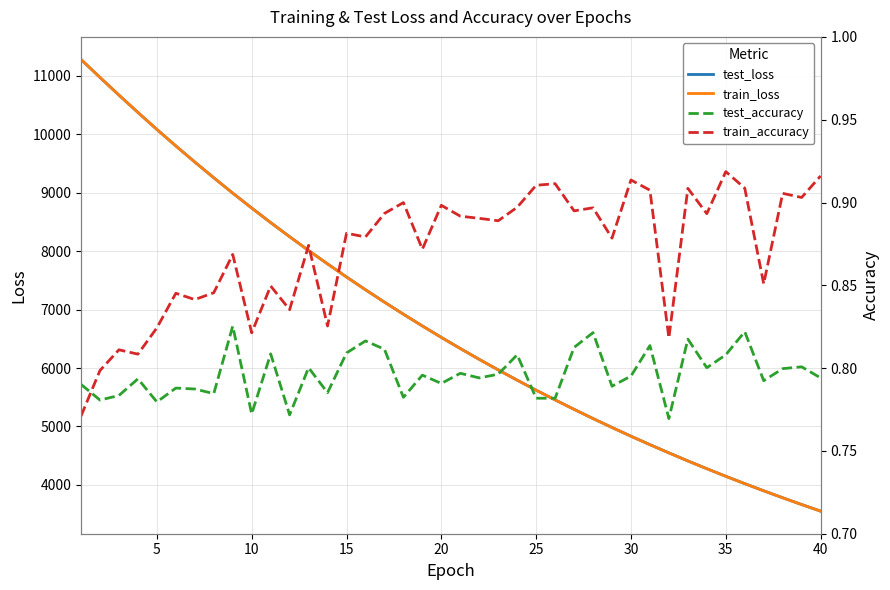

Does the chart have visible grid lines?

Yes